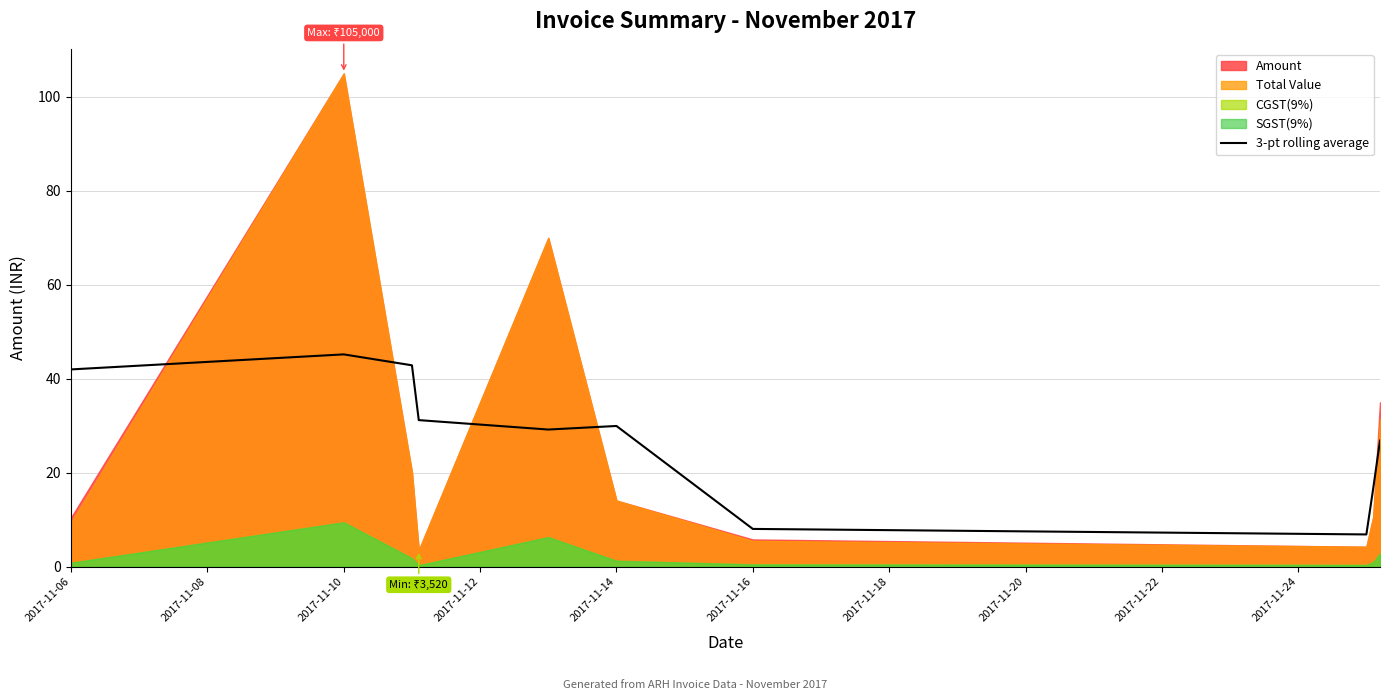

True or false: 3-pt rolling average has a value of 45.2 at 2017-11-10.

True